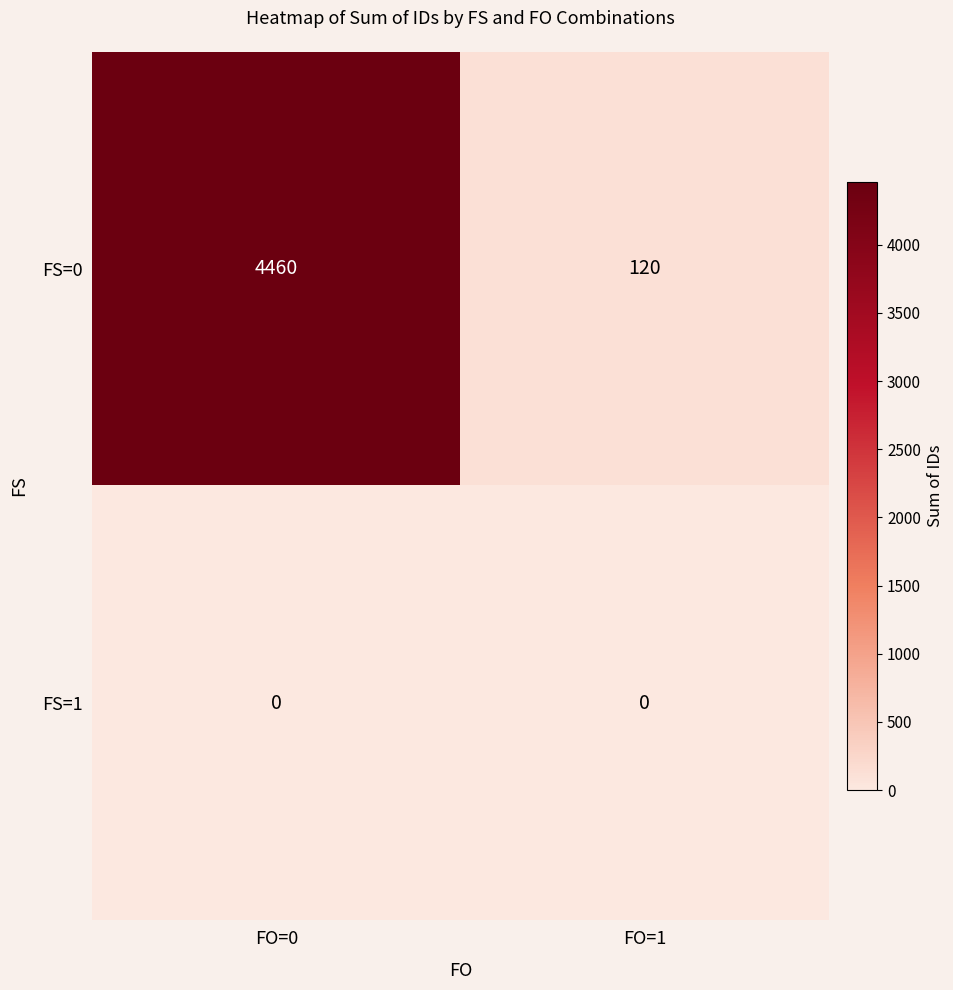

How many series are shown in this chart?

2